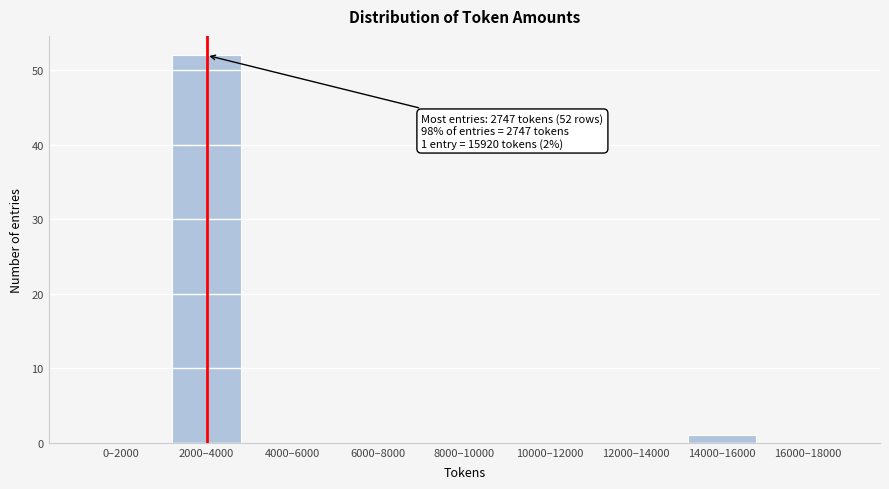

Reading left to right, extract all data points from this chart.

0–2000=0	2000–4000=52	4000–6000=0	6000–8000=0	8000–10000=0	10000–12000=0	12000–14000=0	14000–16000=1	16000–18000=0